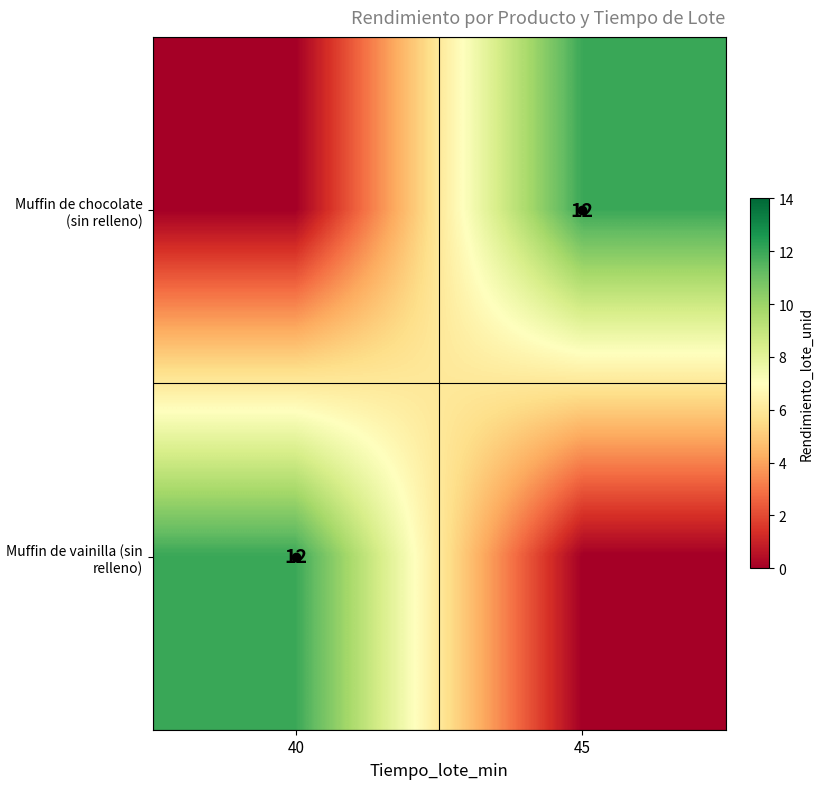

The Muffin de vainilla (sin relleno) series shows 12 at 40. True or false?

True